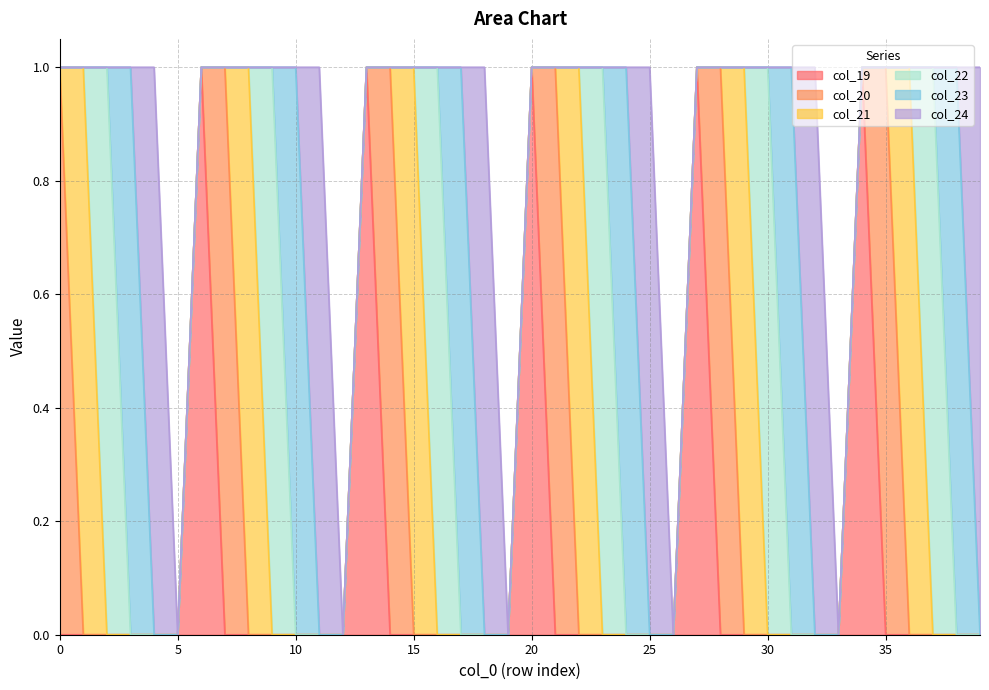

How many values in the col_23 series exceed 0?

6